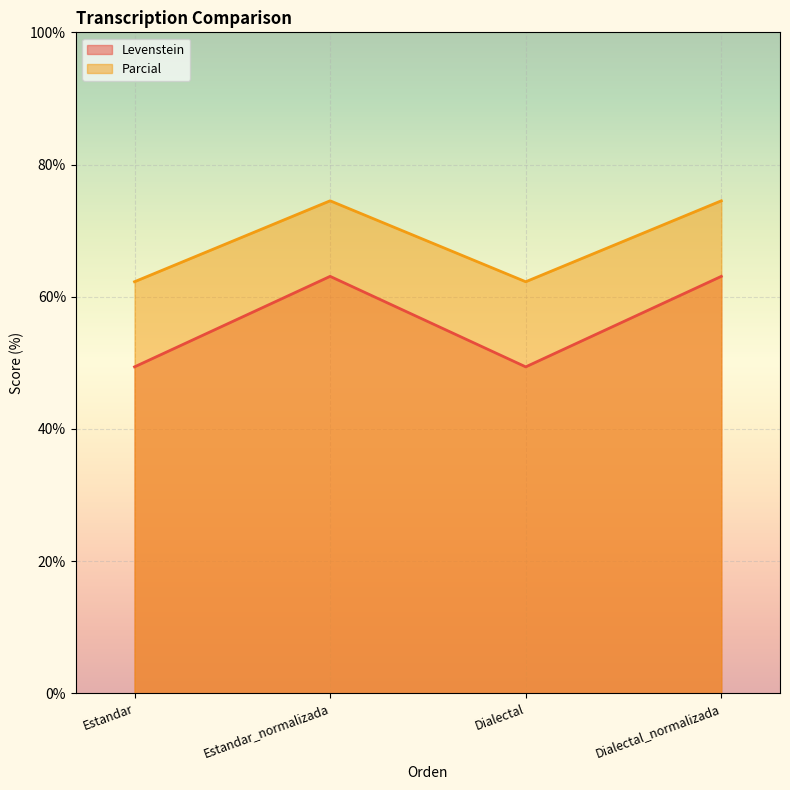

True or false: Parcial and Levenstein cross at least once.

False